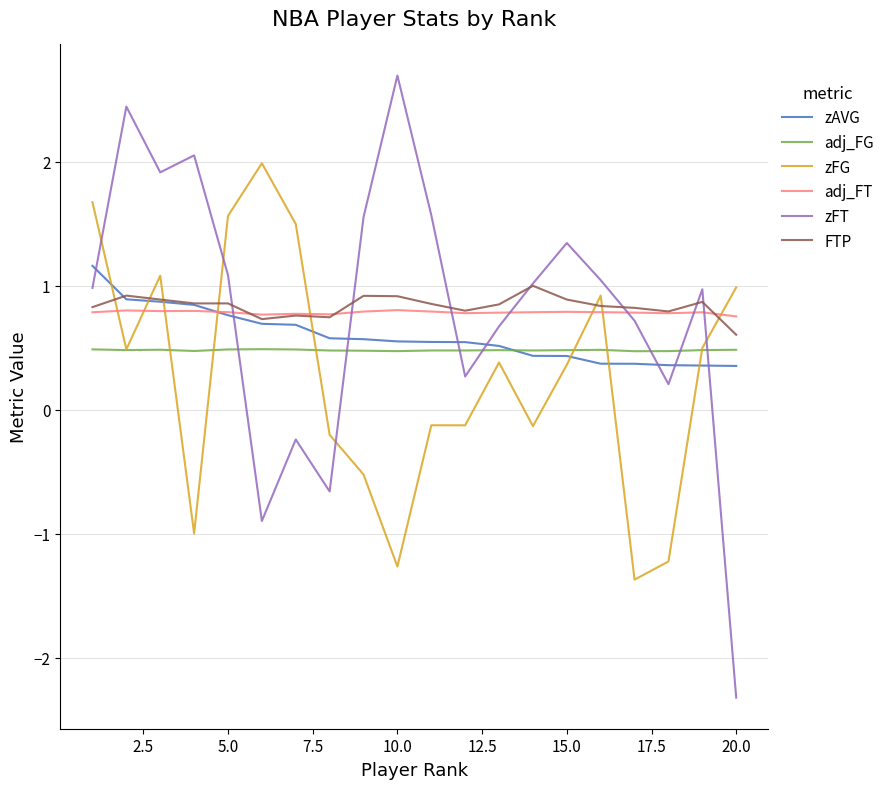

Count the number of categories in the chart.

20